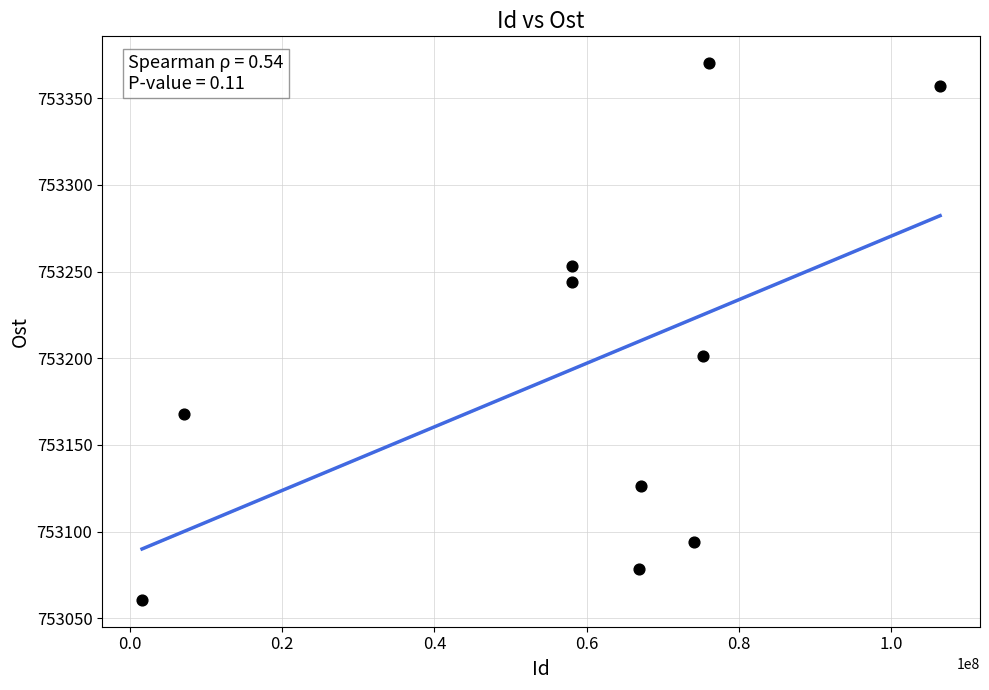

What Y value in the scatter plot is closest to 753215?

753201.3